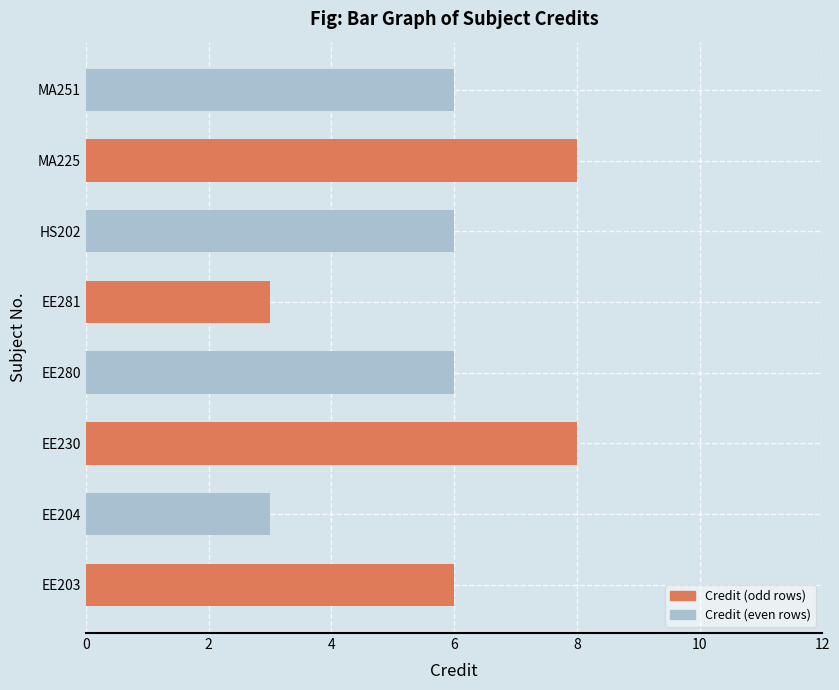

Count the values in the range 6 to 8.

6